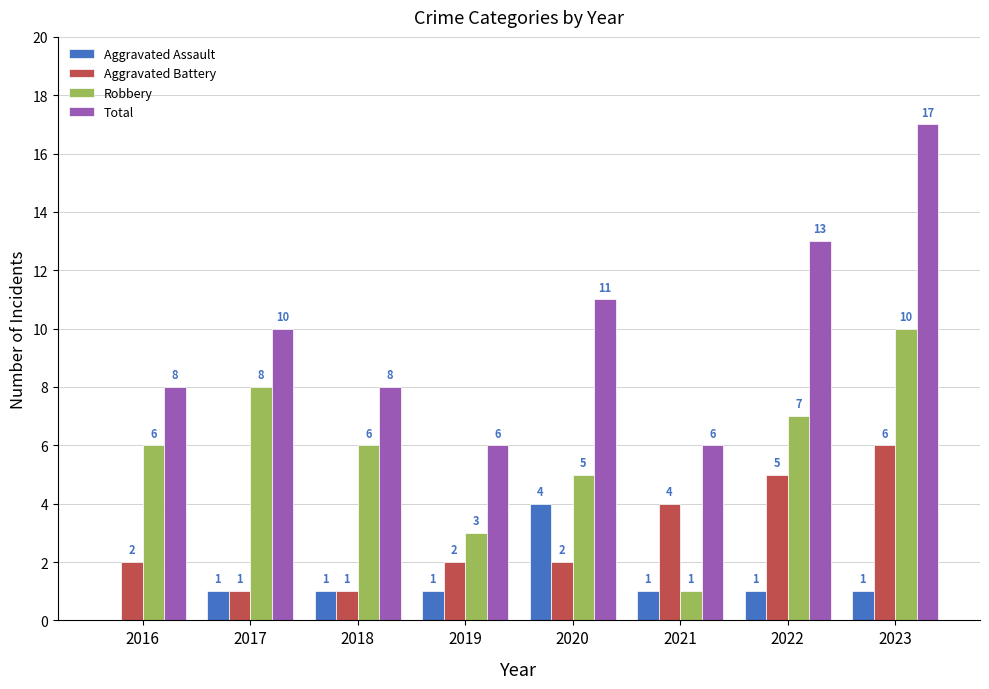

What is the average value of the Total series?

10